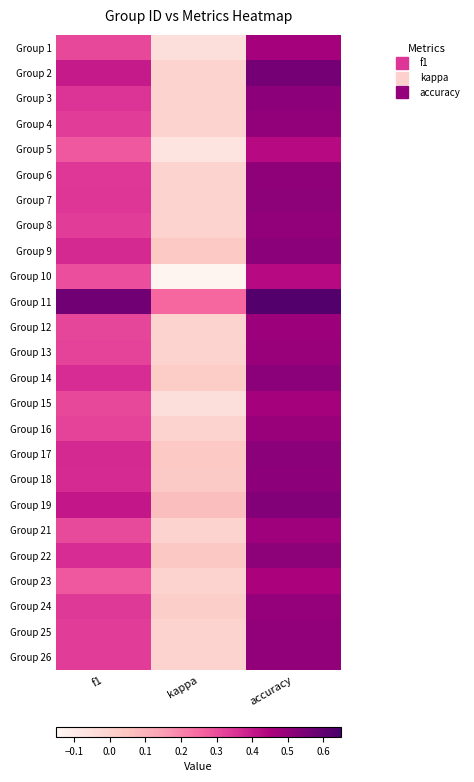

At how many categories does at least one series exceed 0?

3